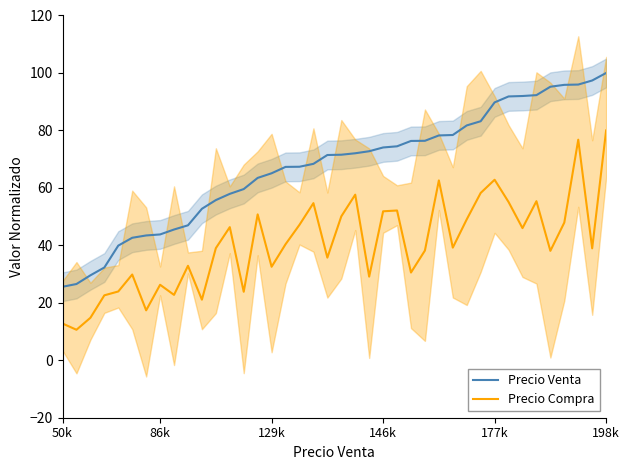

True or false: Precio Venta and Precio Compra intersect in this chart.

False